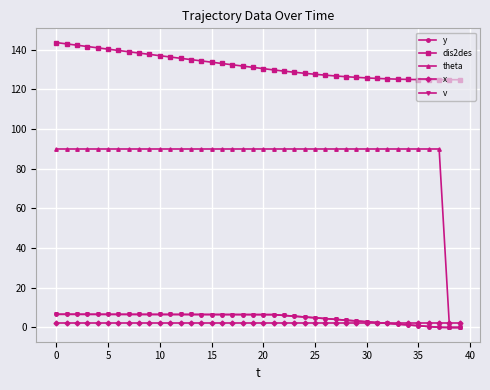

At which label is dis2des closest to 134?

15